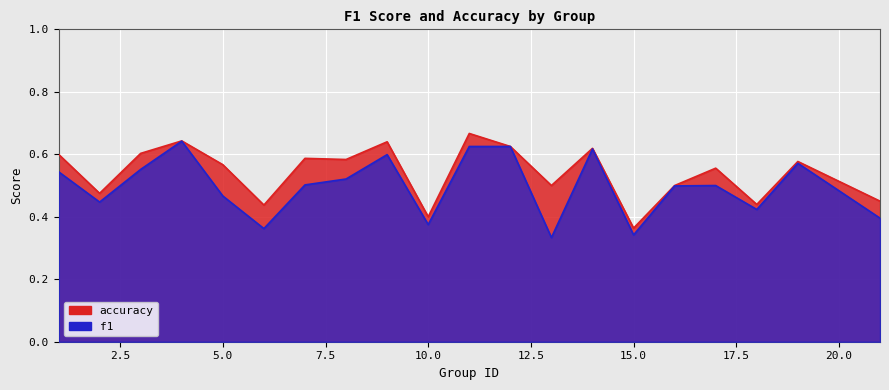

What value does the accuracy series have at 9?

0.6